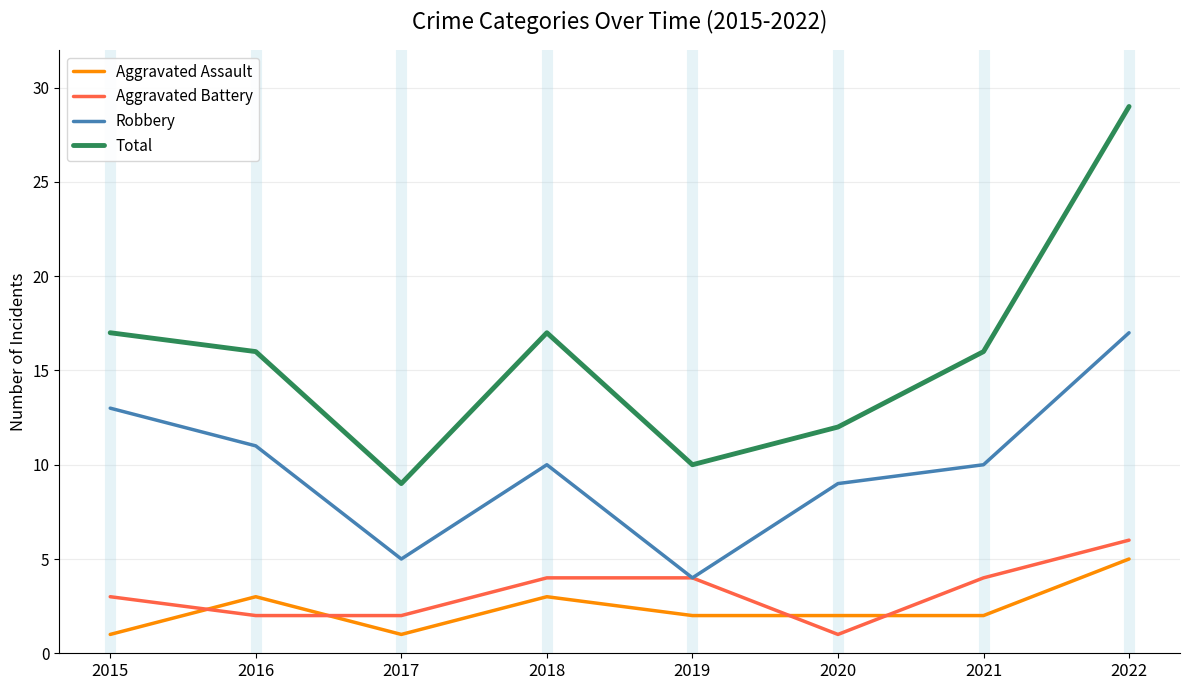

Reading left to right, list all the values displayed in this chart.

Aggravated Assault: 1	3	1	3	2	2	2	5
Aggravated Battery: 3	2	2	4	4	1	4	6
Robbery: 13	11	5	10	4	9	10	17
Total: 17	16	9	17	10	12	16	29